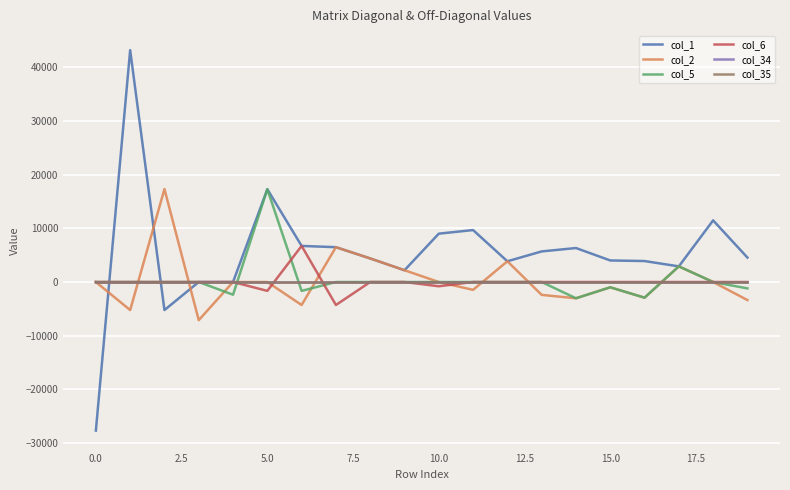

True or false: col_5 has more than 2 interior local peaks.

True